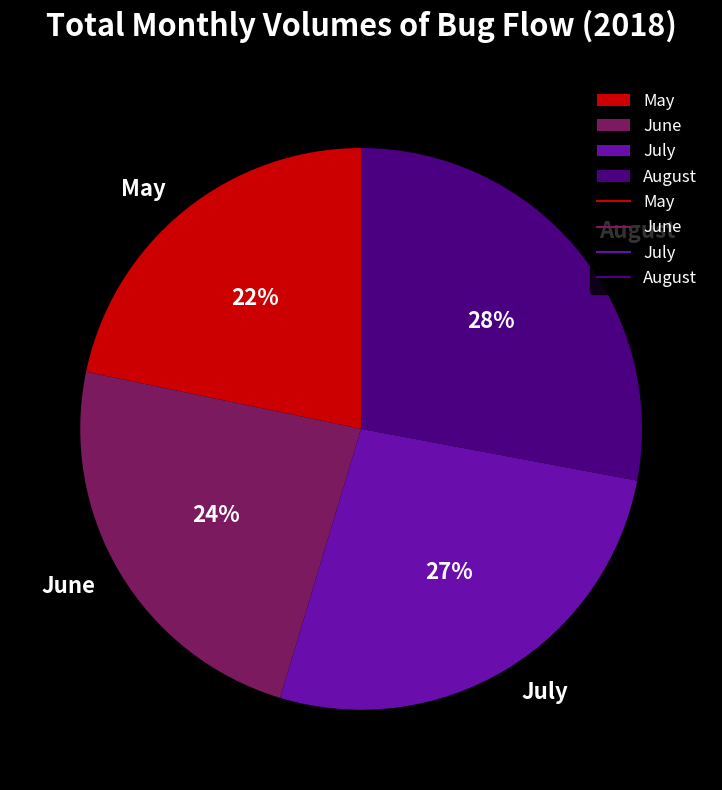

Count the number of slices in the pie.

4